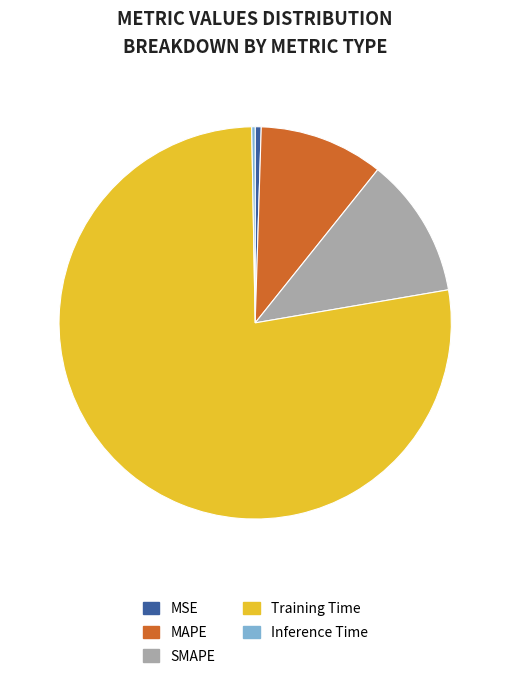

Which has a higher value, Training Time or Inference Time?

Training Time